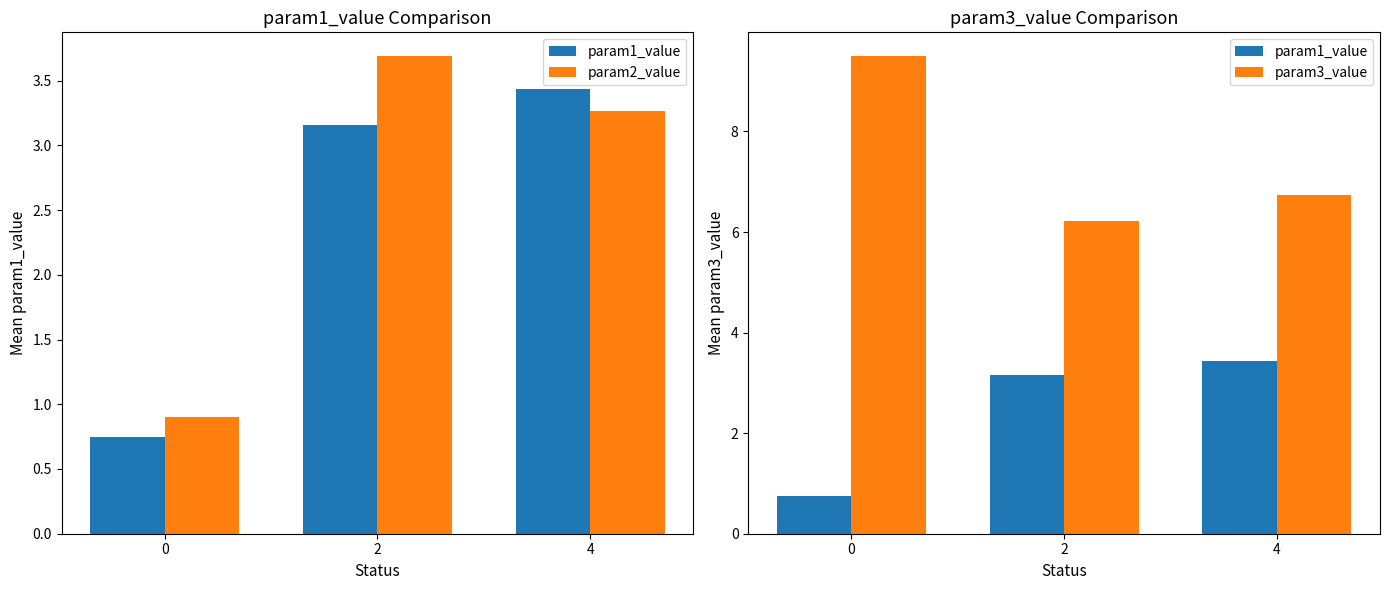

What is the value of the param1_value bar at the 3rd from the left?

3.4